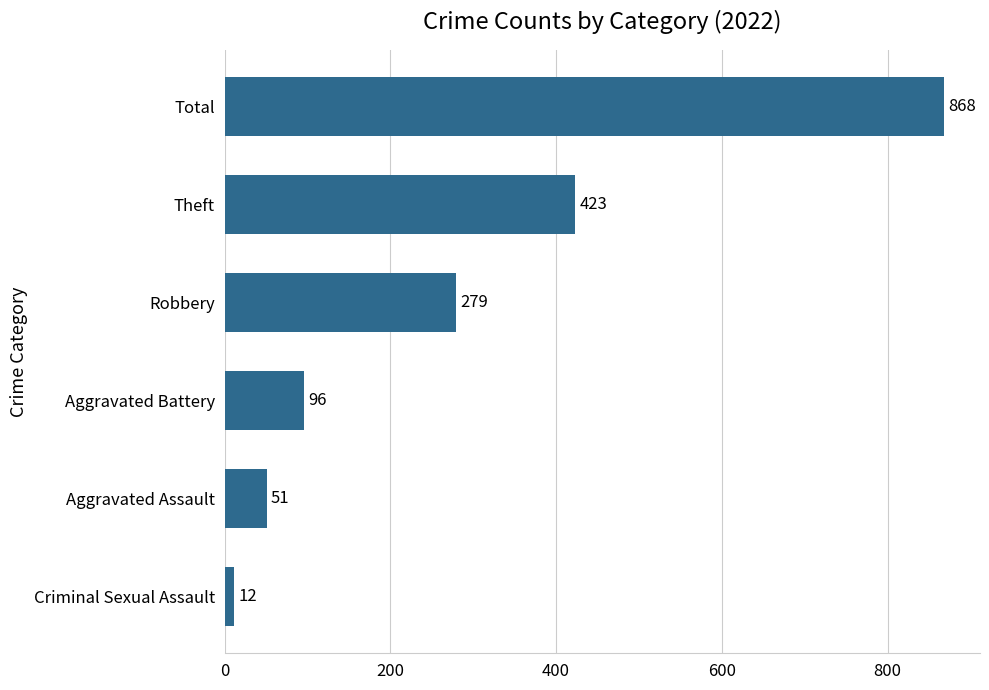

What is the label of the 6th bar from the bottom?

Total